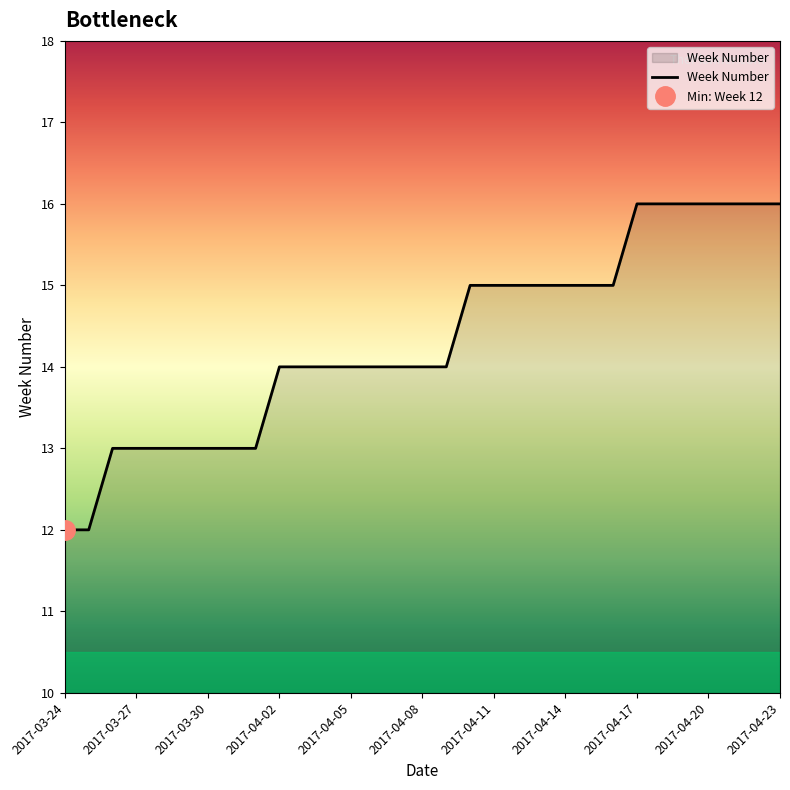

Reading left to right, transcribe all the data shown in this chart.

12	12	13	13	13	13	13	13	13	14	14	14	14	14	14	14	14	15	15	15	15	15	15	15	16	16	16	16	16	16	16